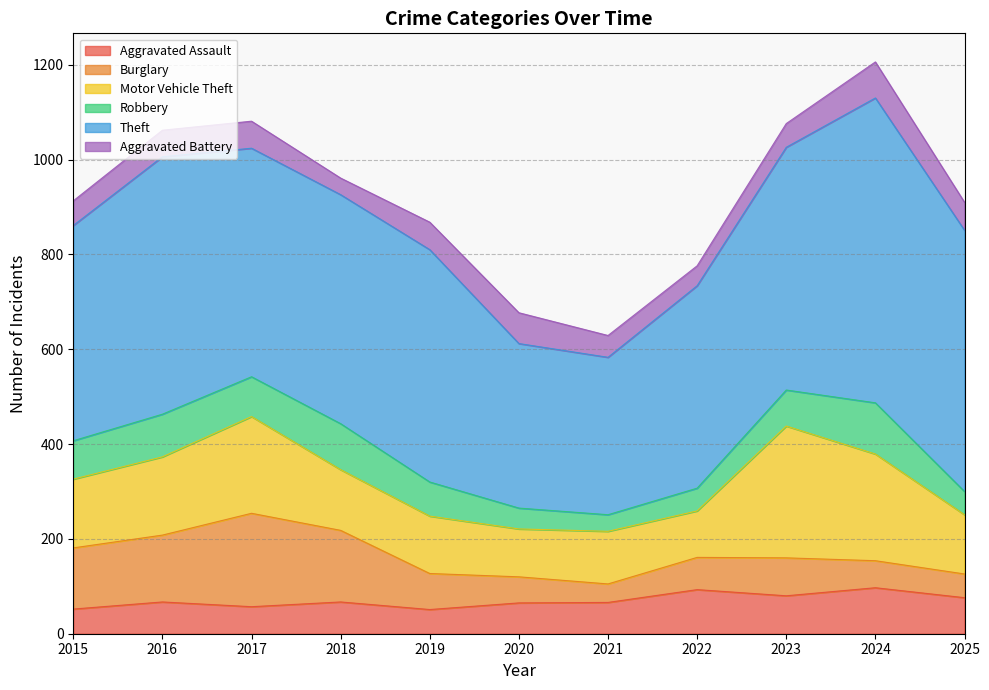

How many values in the Motor Vehicle Theft series exceed 128?

5